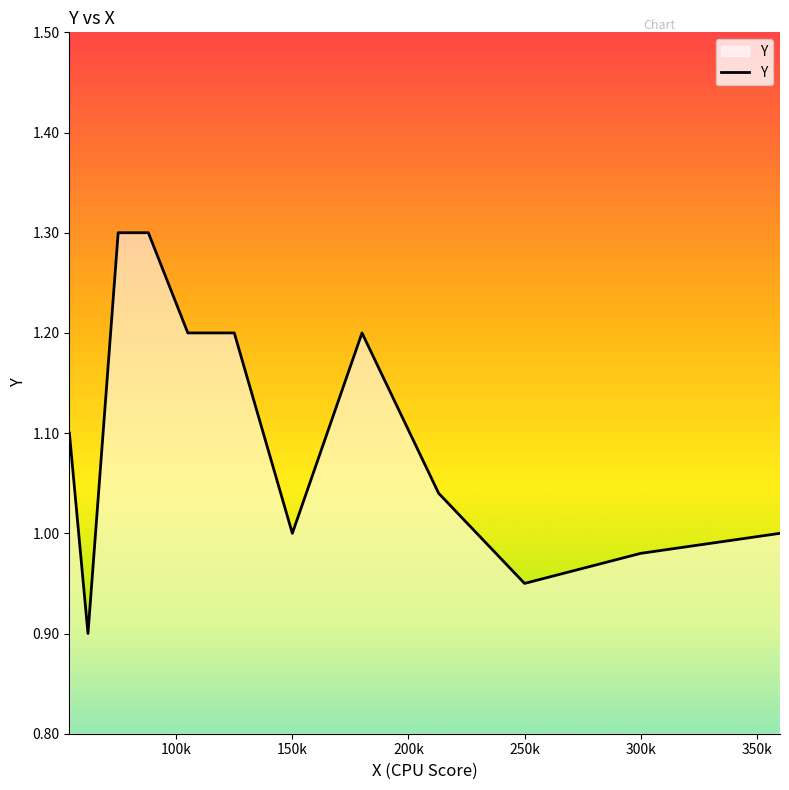

What is the greatest value displayed?

1.3